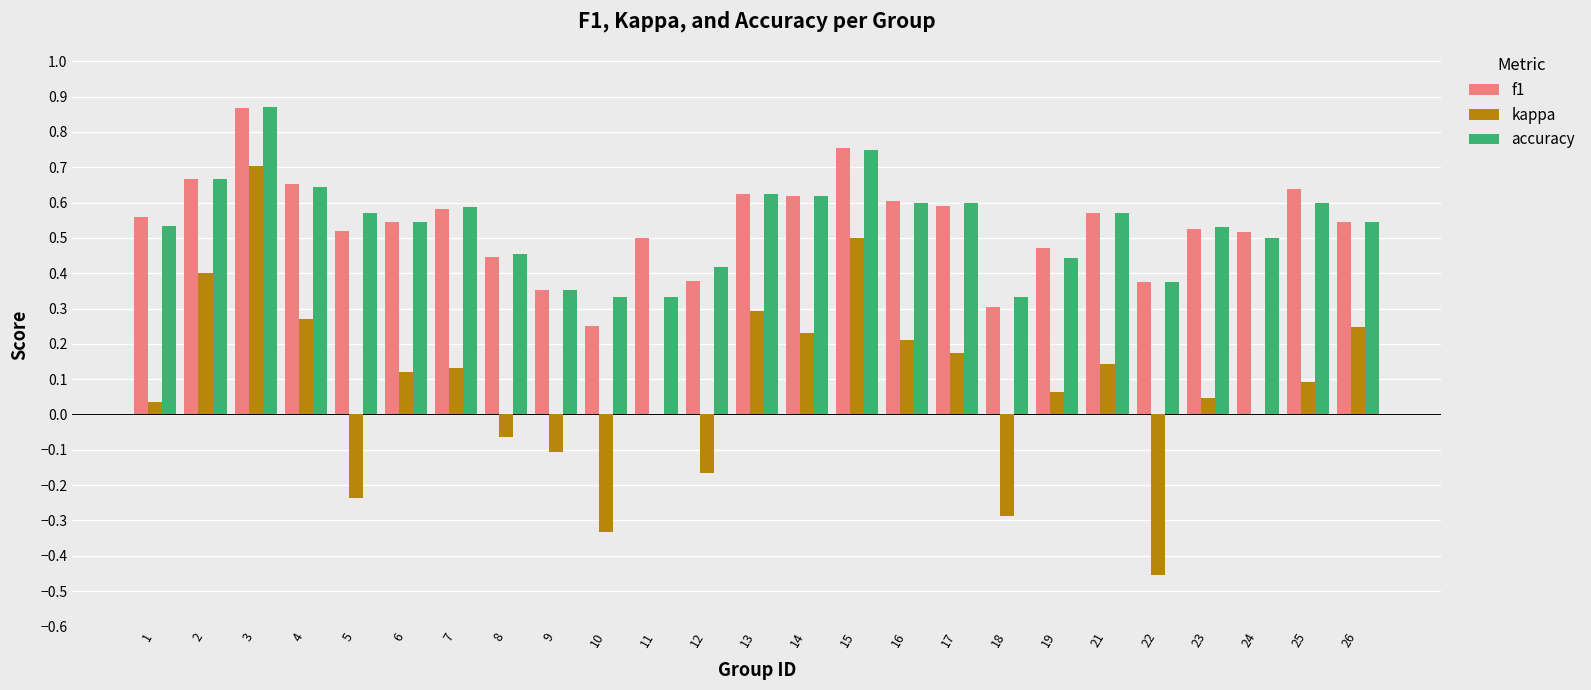

How many series are shown in this chart?

3